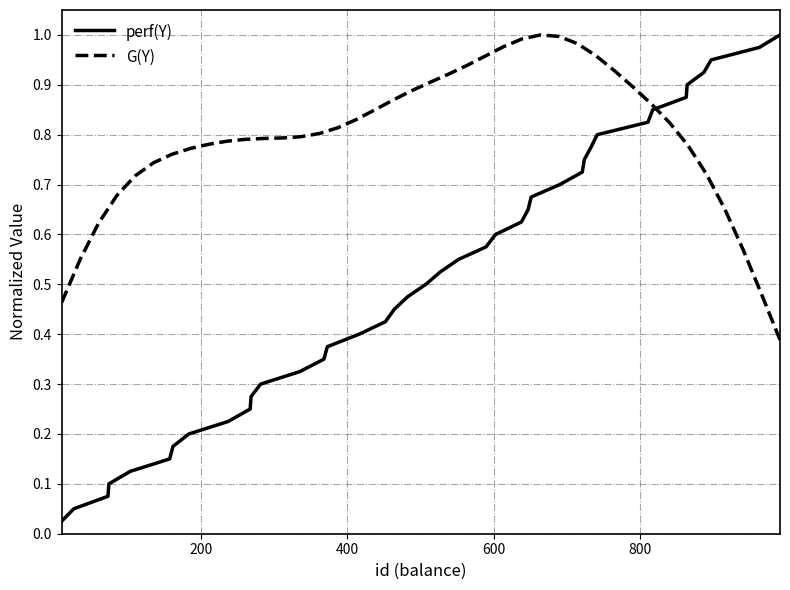

Rank the series by their maximum value, from highest to lowest.

perf(Y), G(Y)